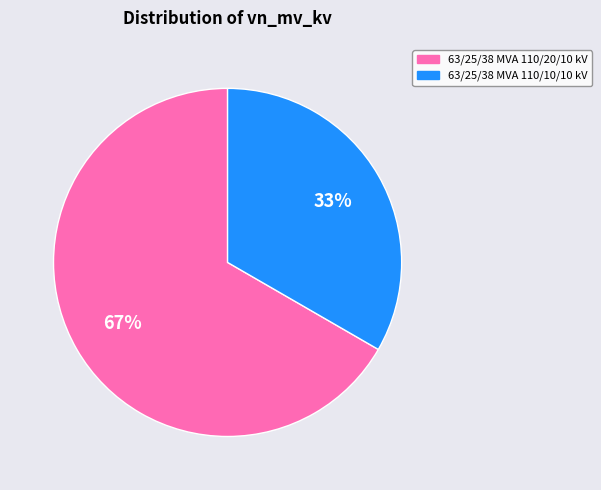

Combined, do 63/25/38 MVA 110/10/10 kV and 63/25/38 MVA 110/20/10 kV account for over 50%?

Yes